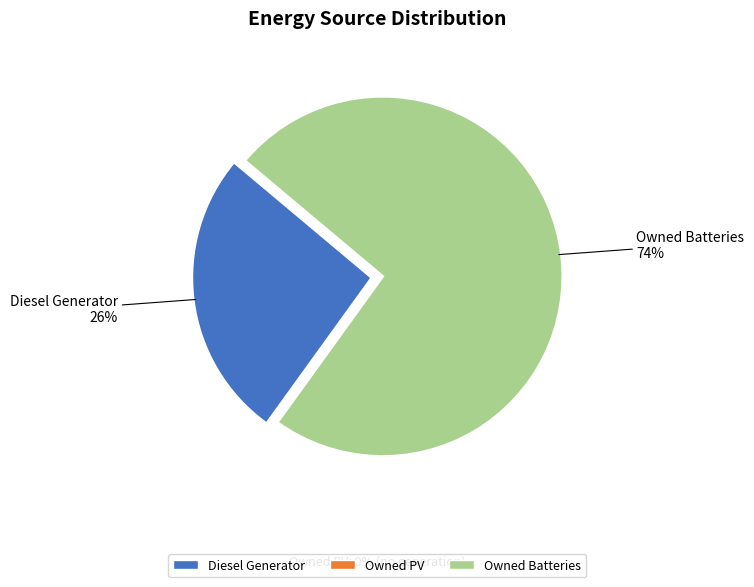

To the nearest percent, what is the difference between the largest and smallest slice percentages?

48%